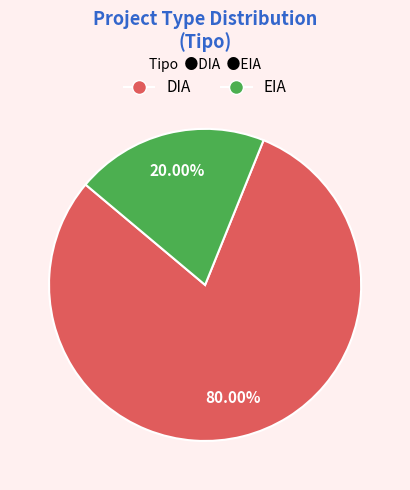

Count the number of slices in the pie.

2